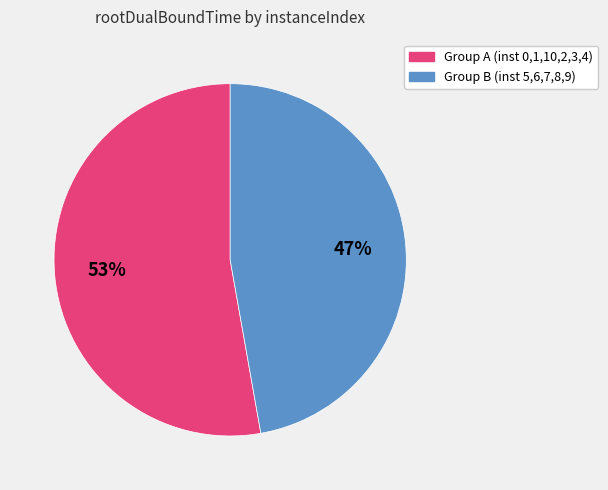

To the nearest percent, what is the difference between the largest and smallest slice percentages?

6%